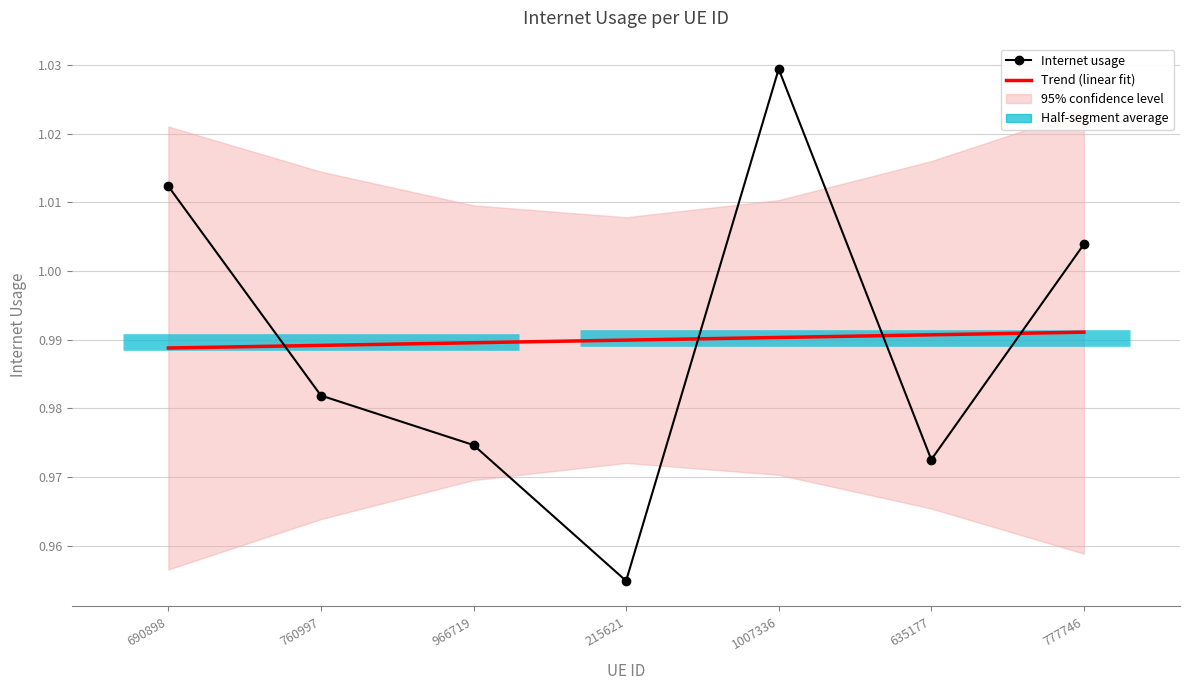

Does the chart have visible grid lines?

Yes